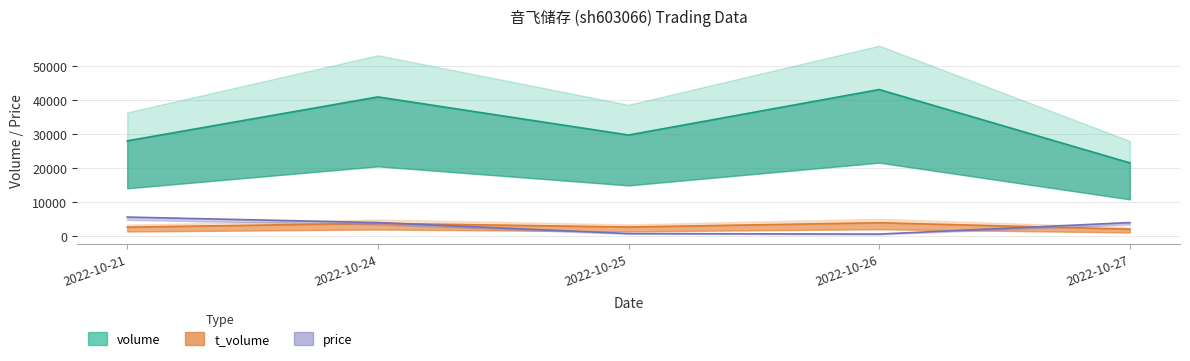

Reading left to right, list all the values displayed in this chart.

volume: 27911.0	40831.0	29629.0	43002.0	21431.0
t_volume: 2536.0	3664.0	2583.0	3839.0	1941.0
price: 5500.0	3882.4	647.1	500.0	3882.4